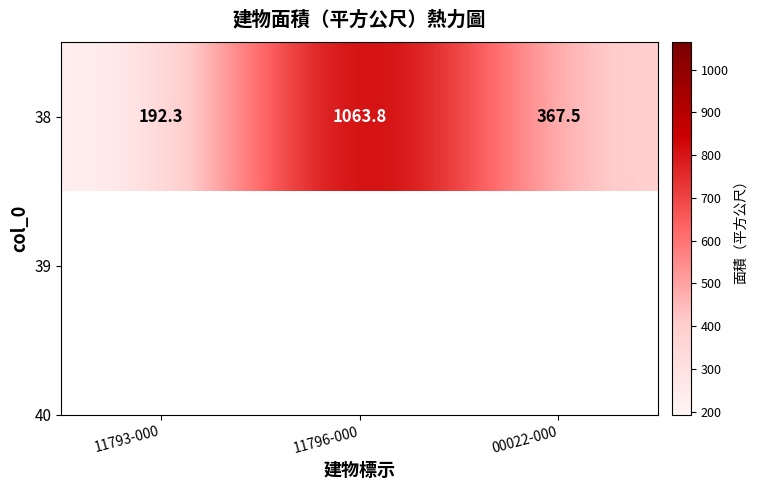

What is the approximate value at 11793-000?

192.3